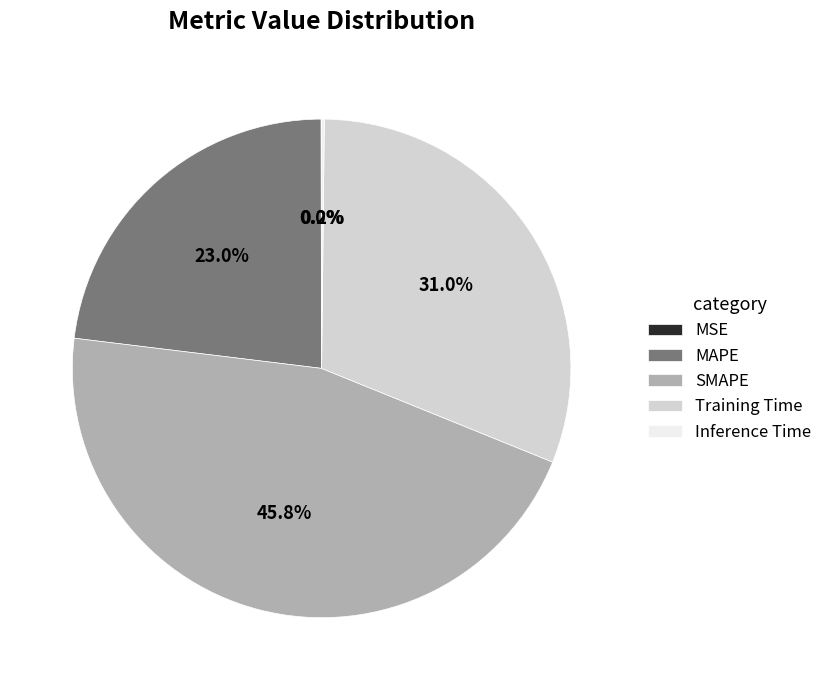

Is there a majority slice in this chart?

No